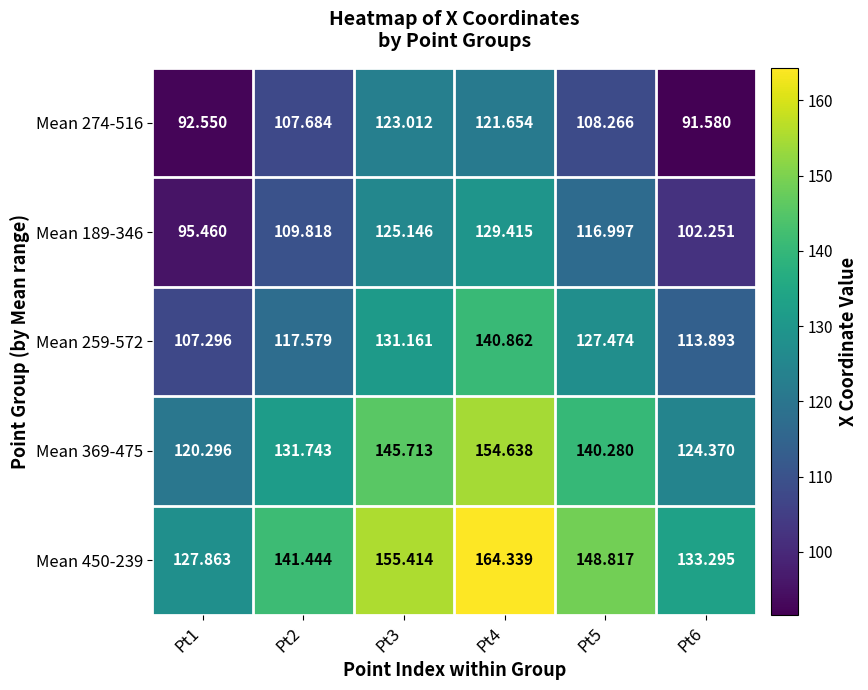

Is the value of Mean 450-239 at Pt1 greater than the value of Mean 189-346 at Pt6?

Yes